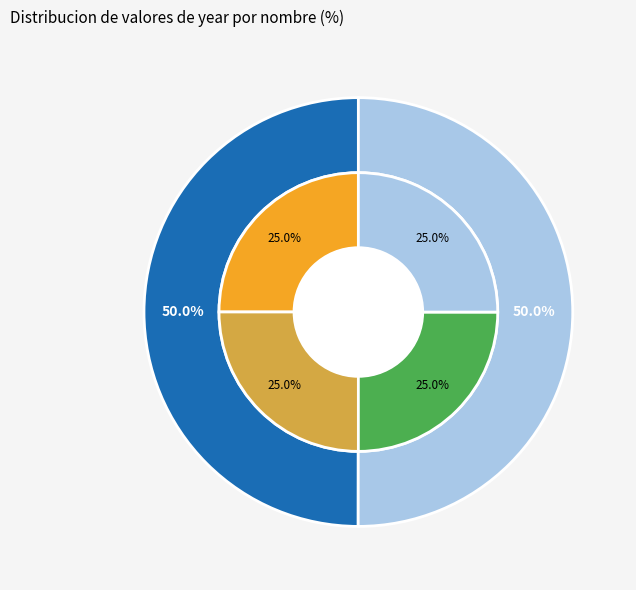

How many slices are in this pie chart?

2